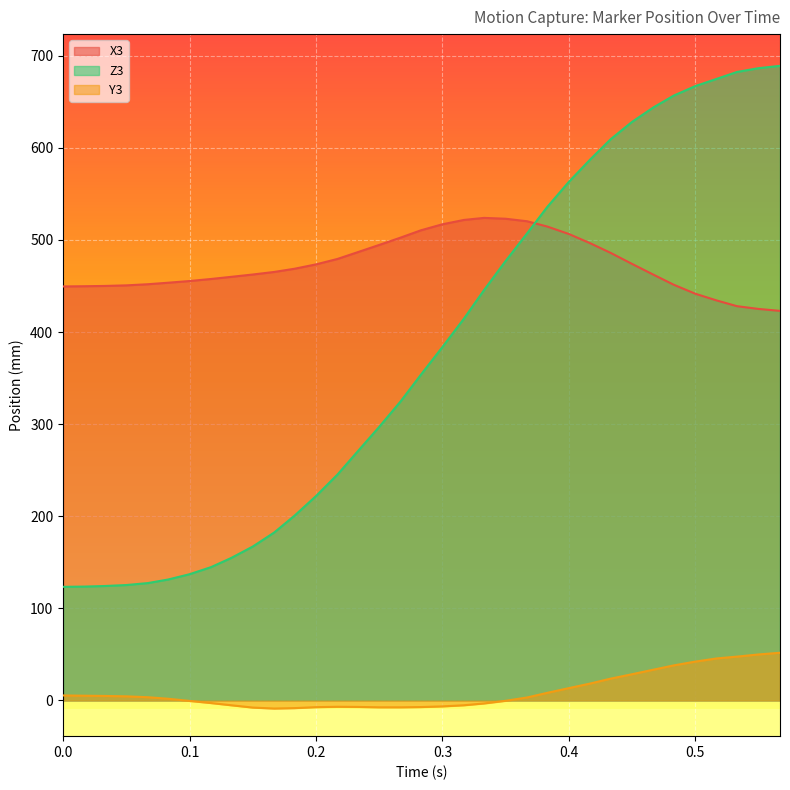

Which series has the largest total across all categories?

X3